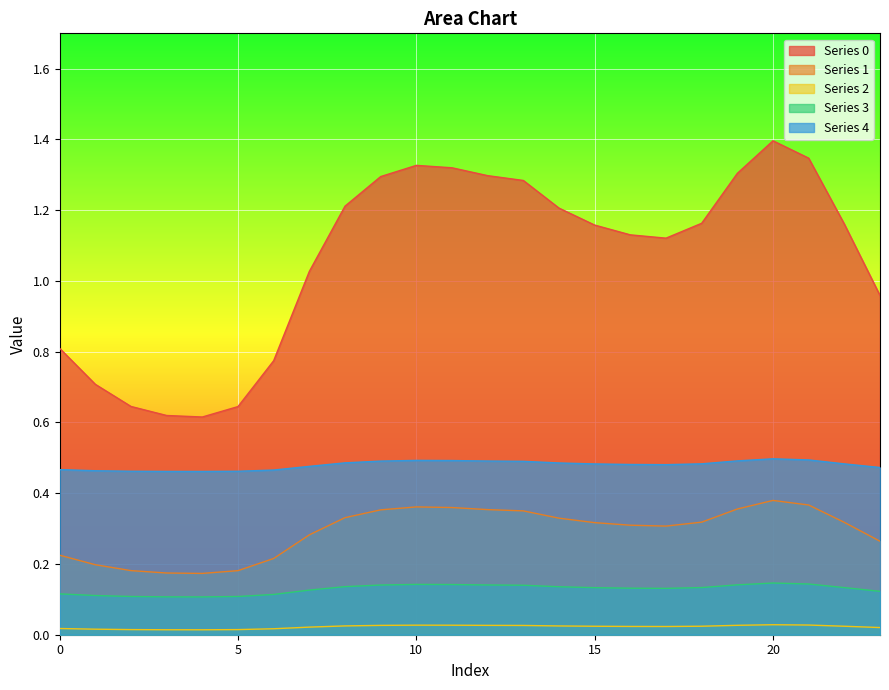

How many lines are shown in the chart?

5